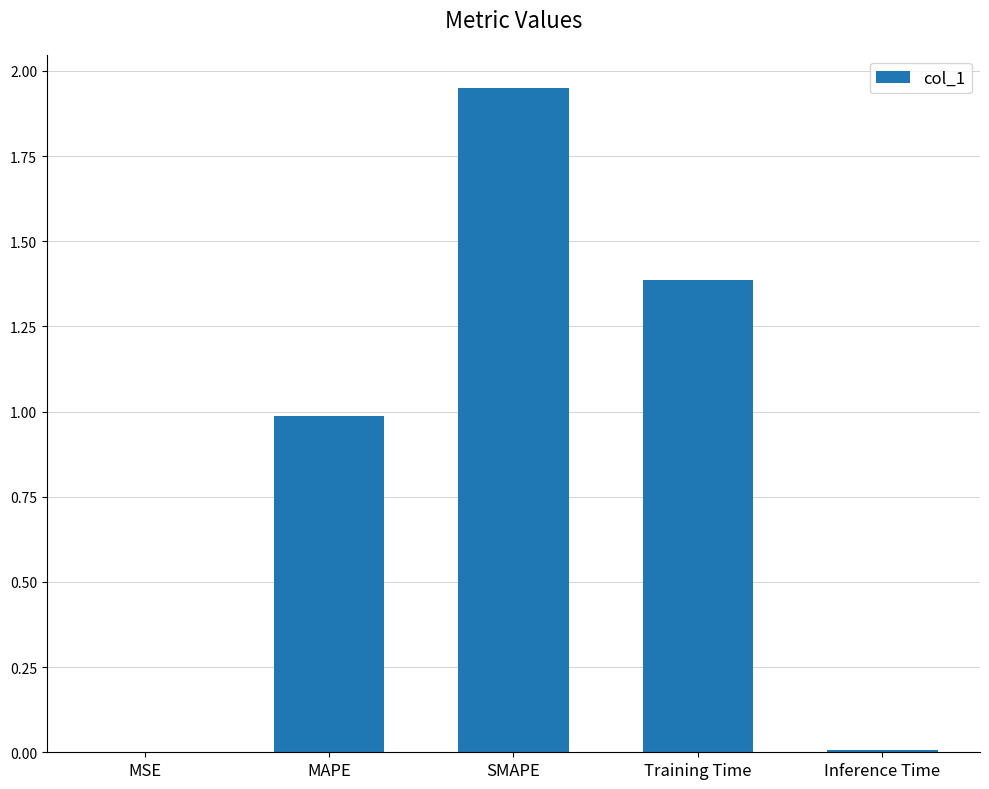

What is the sum of all values?

4.3